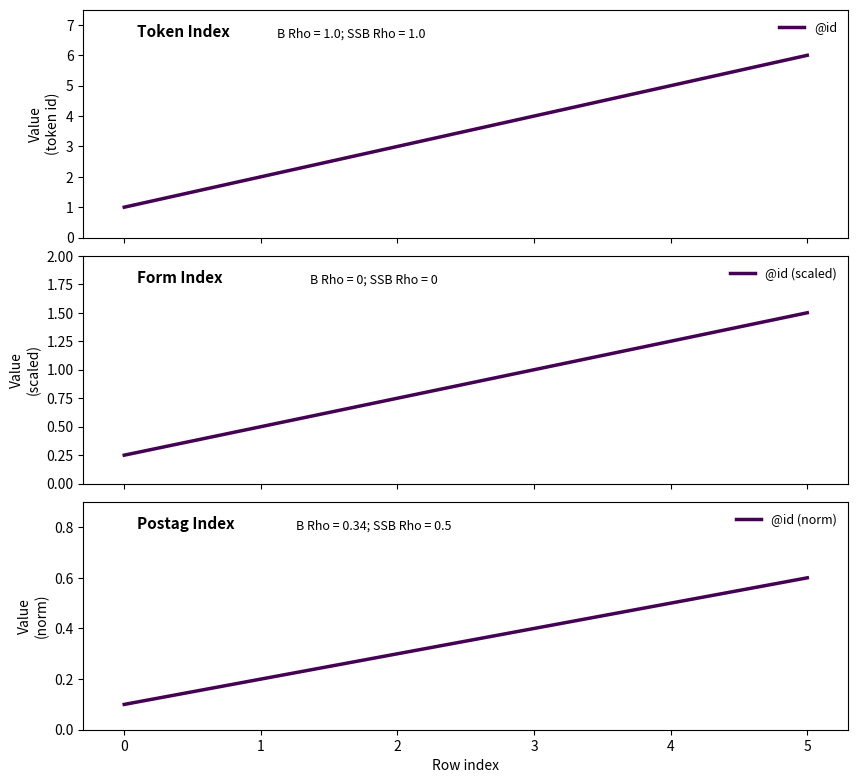

Which category has the highest value in the @id (norm) series?

5